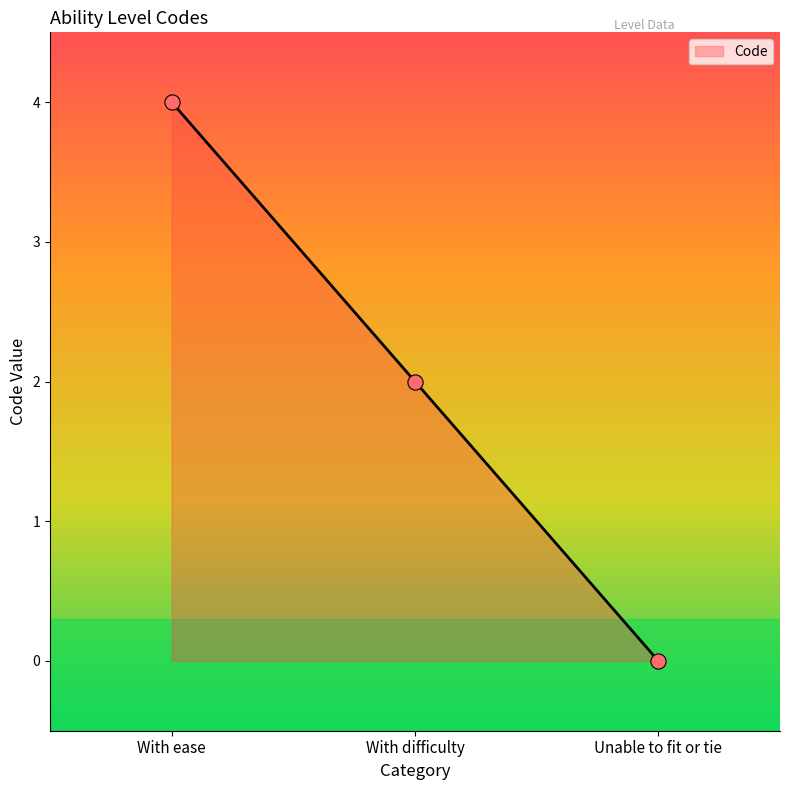

What is the change in value from With ease to Unable to fit or tie?

-4